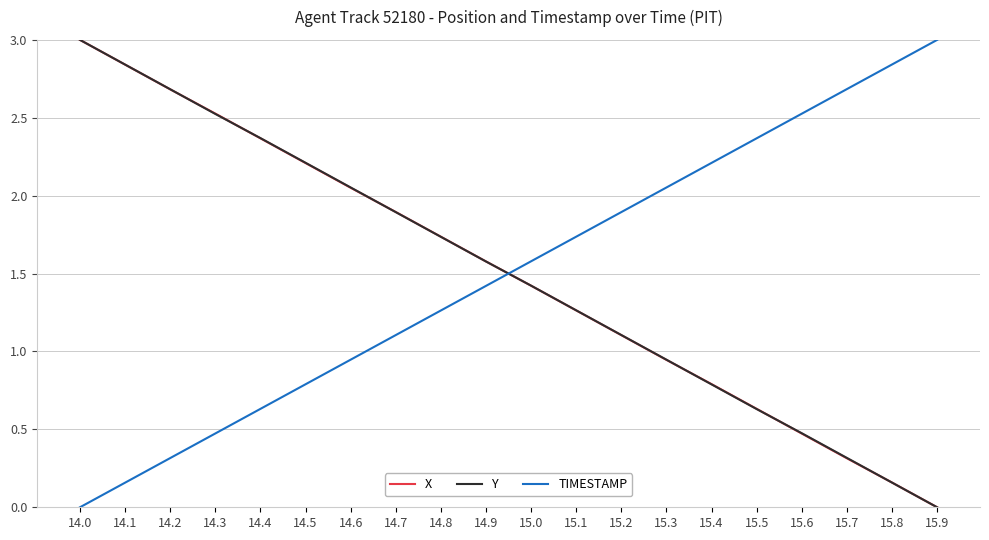

What is the difference between the highest and lowest values at 15.2?

0.8